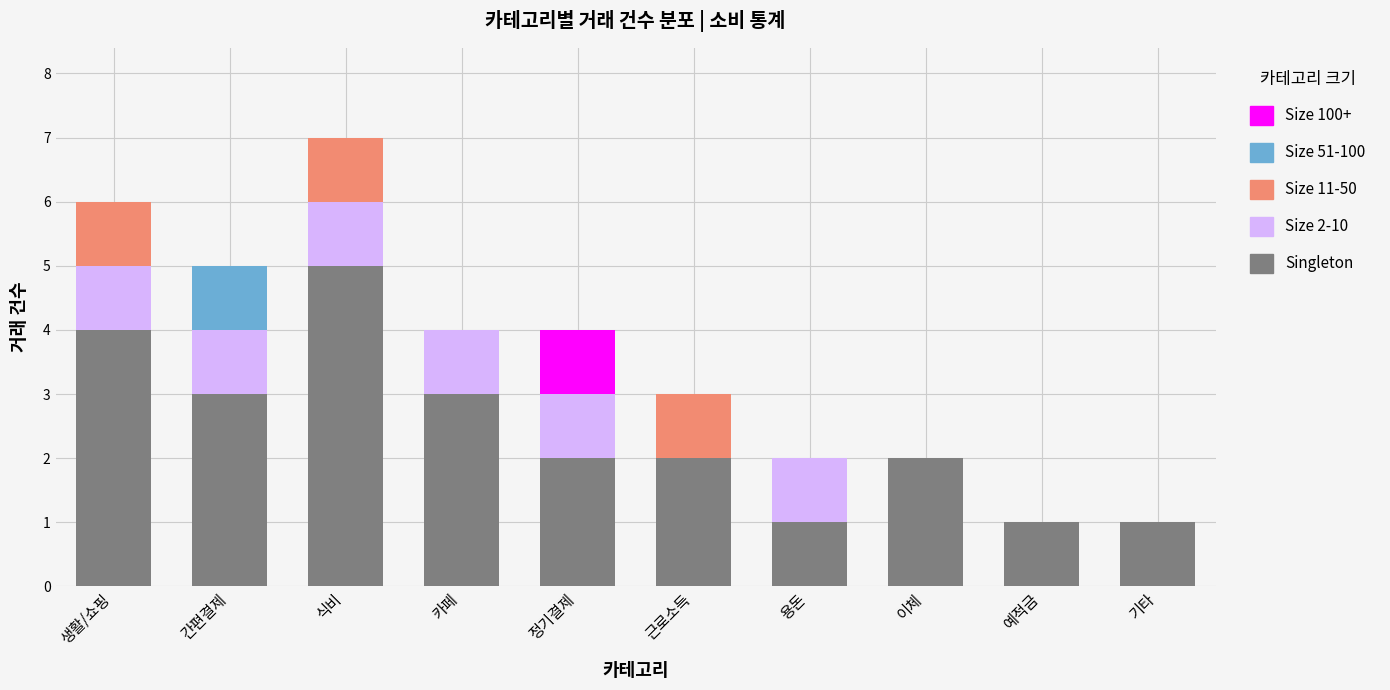

What is the sum of all Singleton values?

24